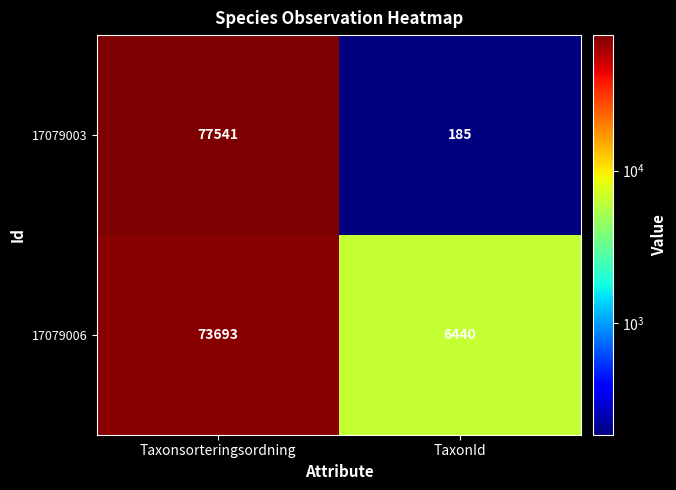

The 17079003 series shows 26797 at Taxonsorteringsordning. True or false?

False